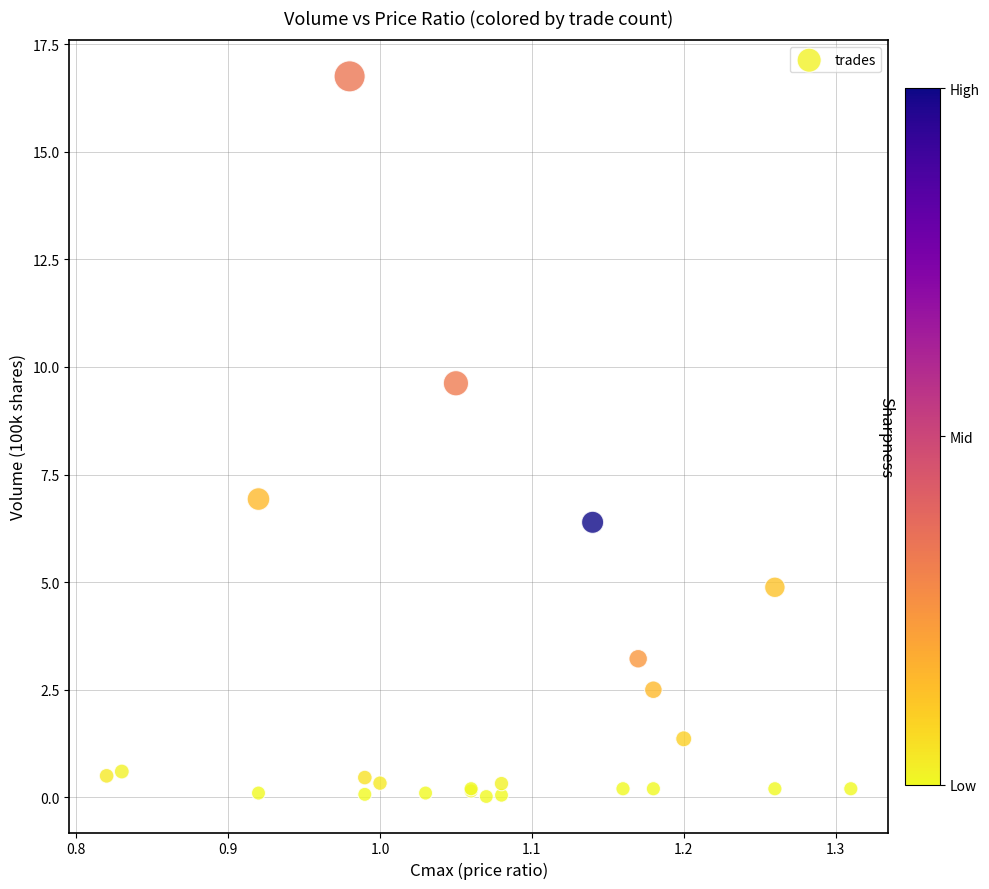

What Y value in the scatter plot is closest to 8?

6.9